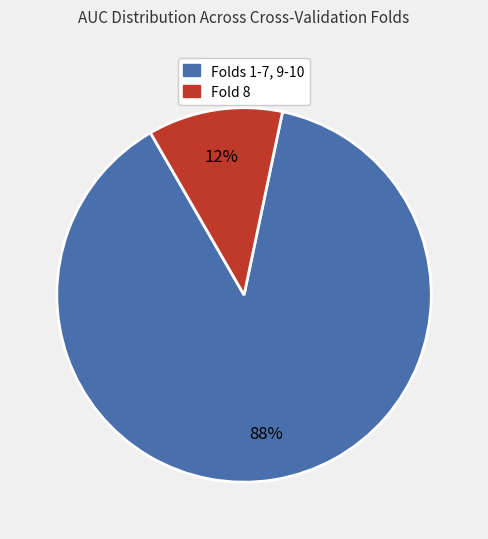

Does any single category account for the majority?

Yes